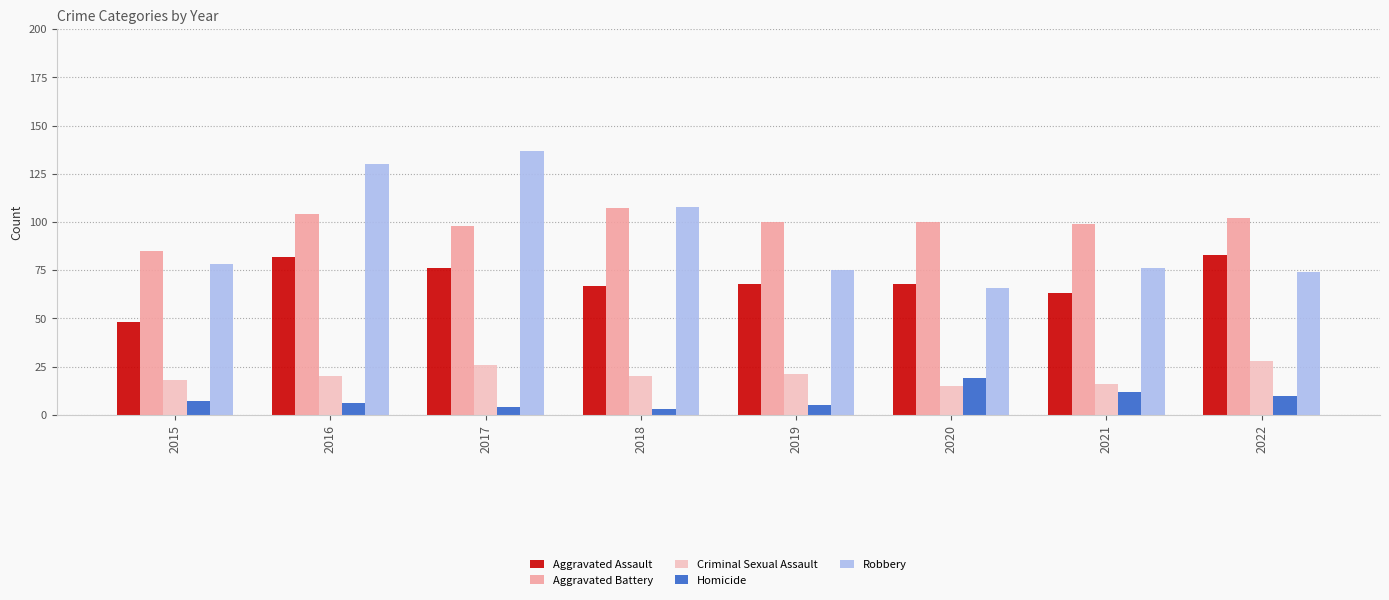

What is the greatest value displayed?

137